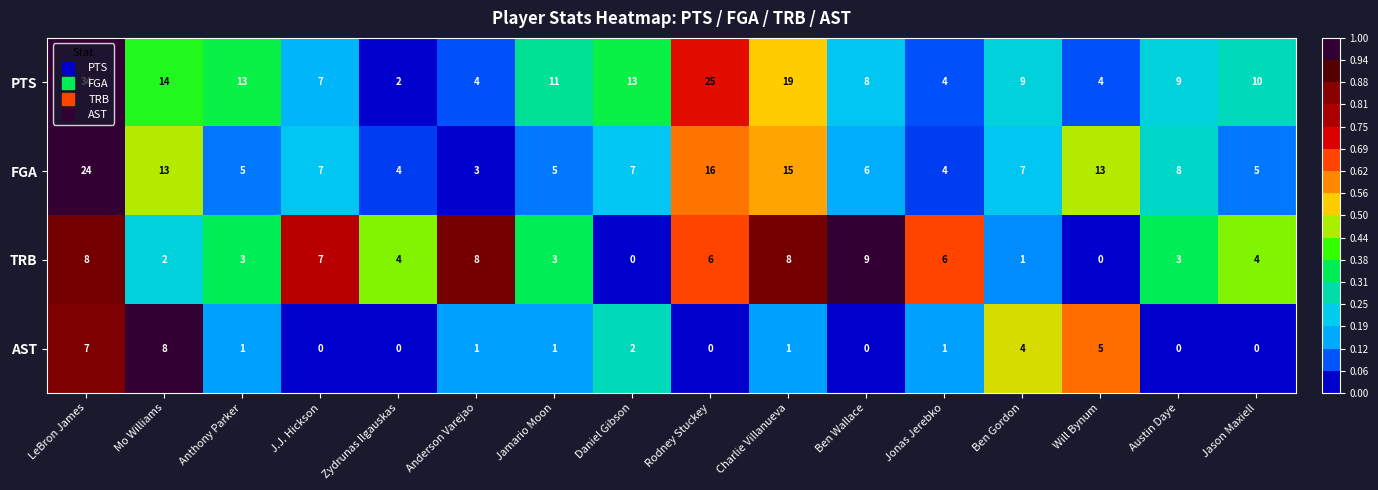

What is the total value across all series at Ben Gordon?

21